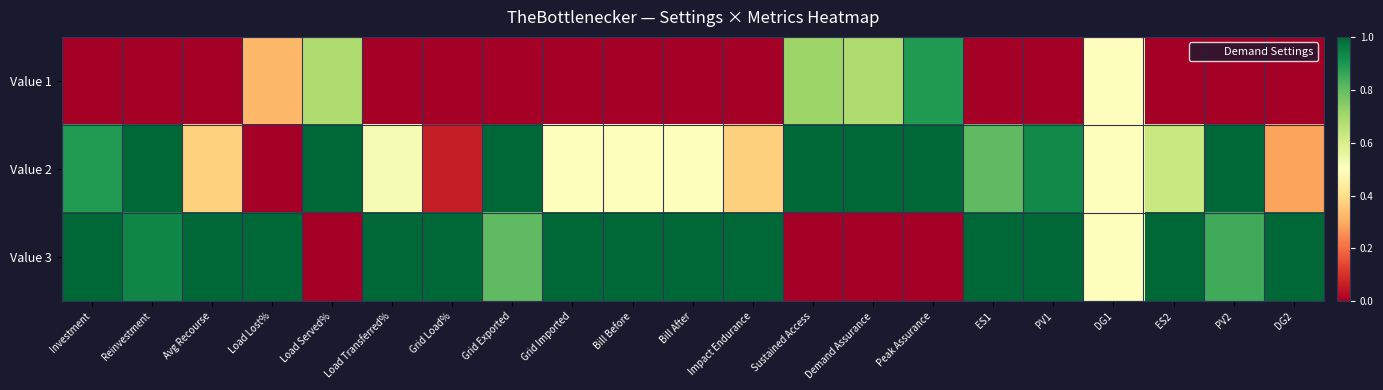

At Investment, list the series in order from smallest to largest.

Value 1, Value 2, Value 3